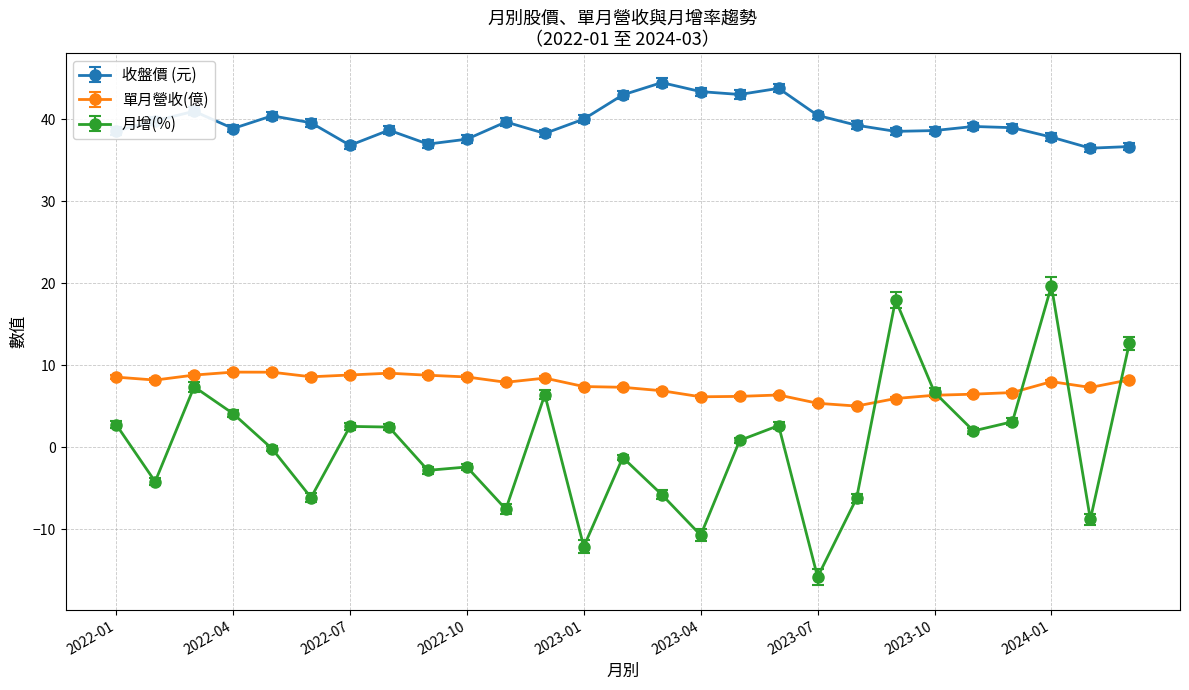

Which series has the largest total across all categories?

收盤價 (元)